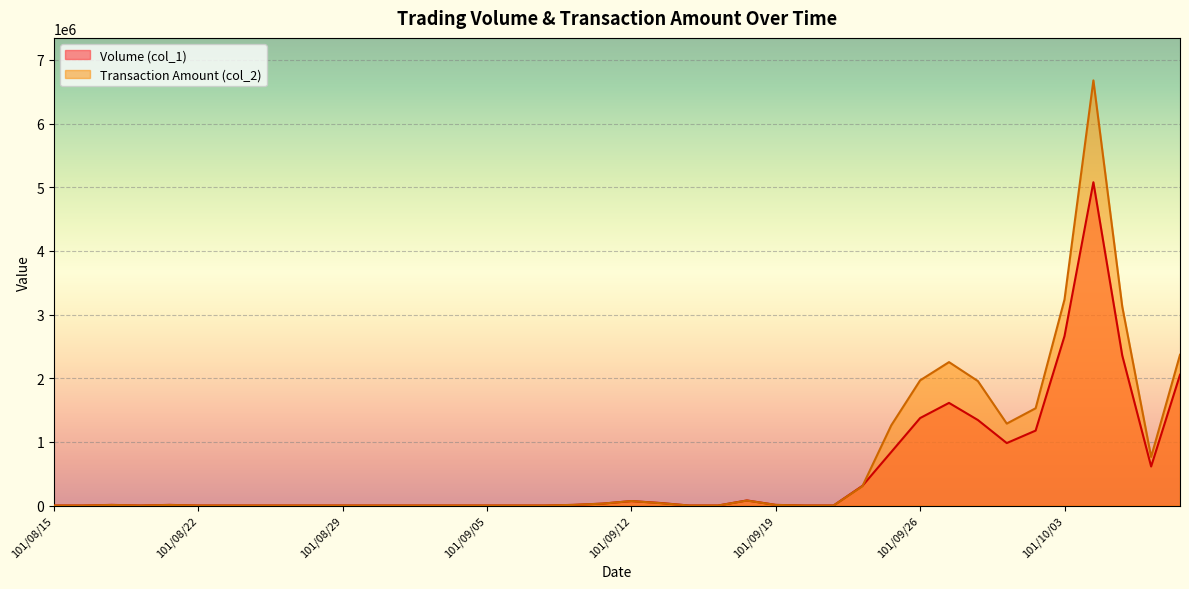

How many data points in Transaction Amount (col_2) are less than 8300?

20